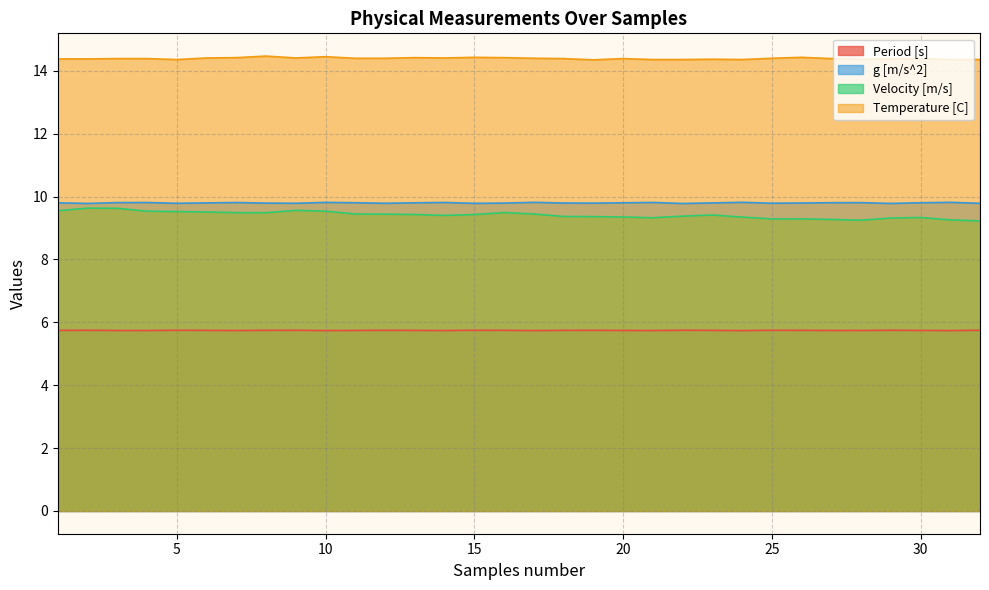

Which series has the largest total across all categories?

Temperature [C]